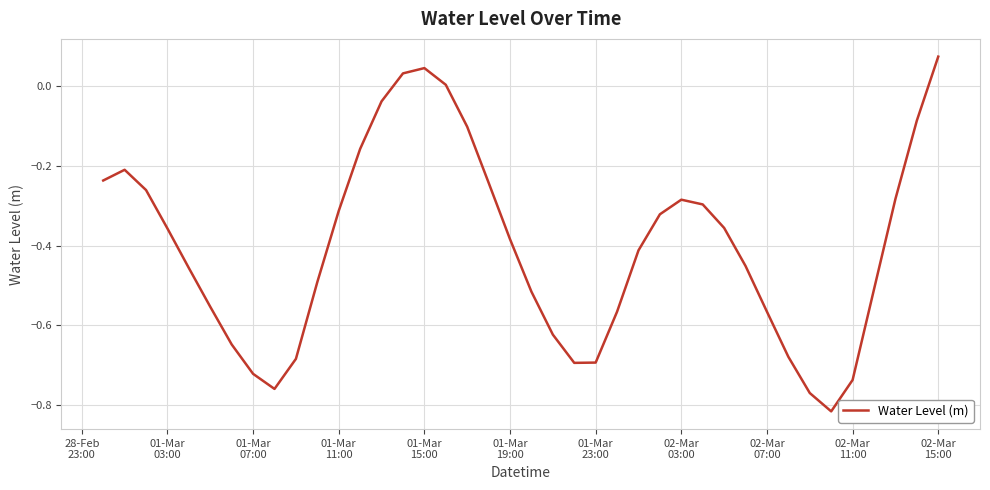

What is the difference between the maximum and minimum values?

0.9